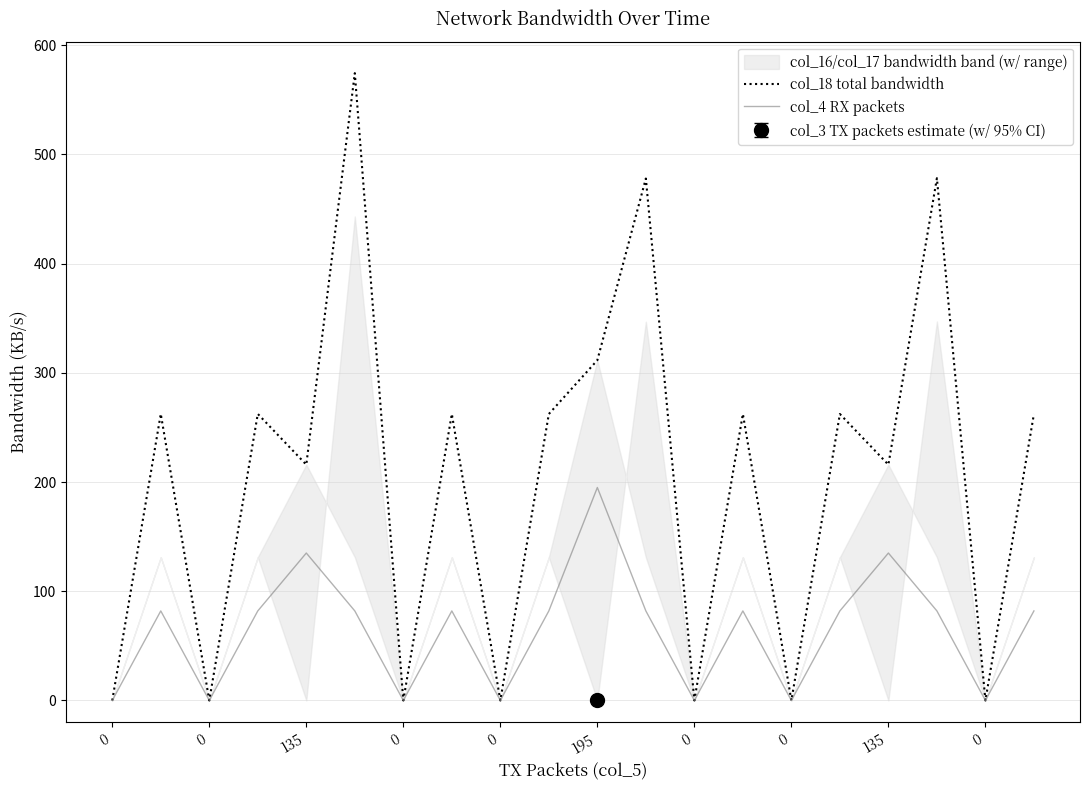

Which category has the highest value in the col_4 RX packets series?

195